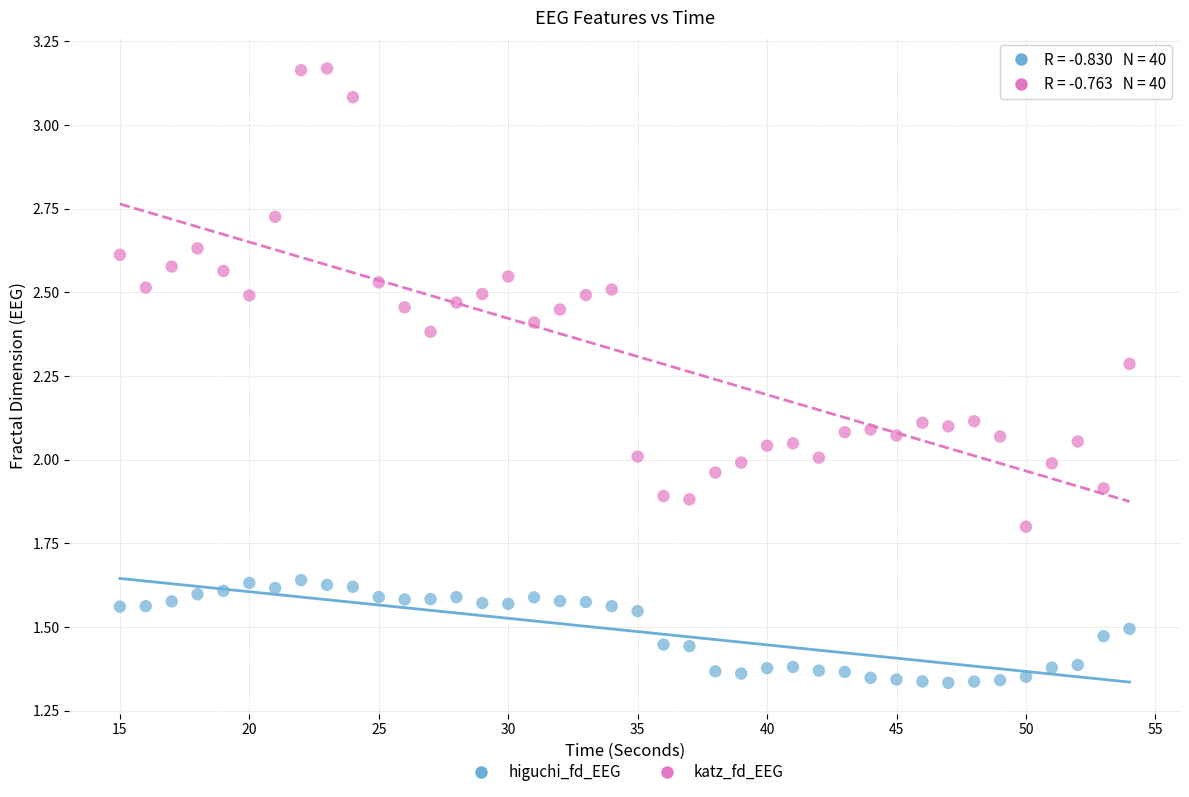

Which series has the largest Y range (max minus min)?

katz_fd_EEG